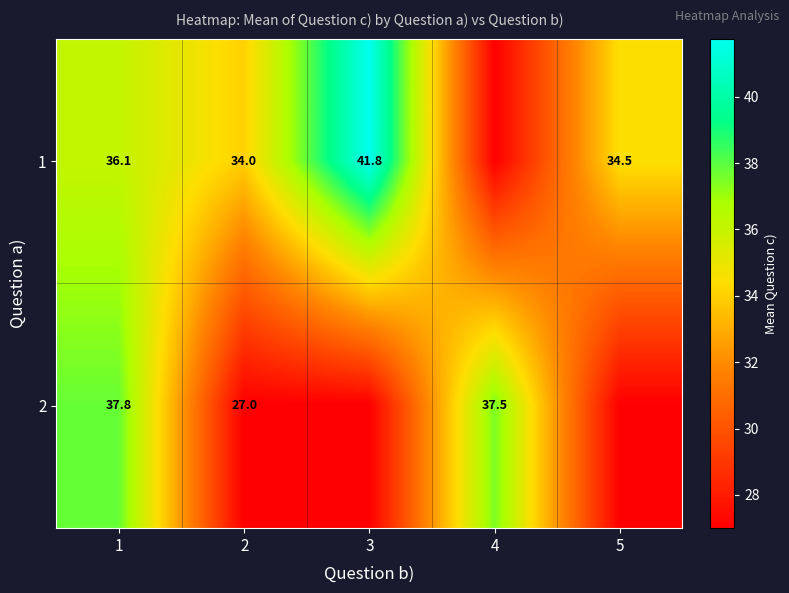

What is the spread (max minus min) of values at 4?

10.5